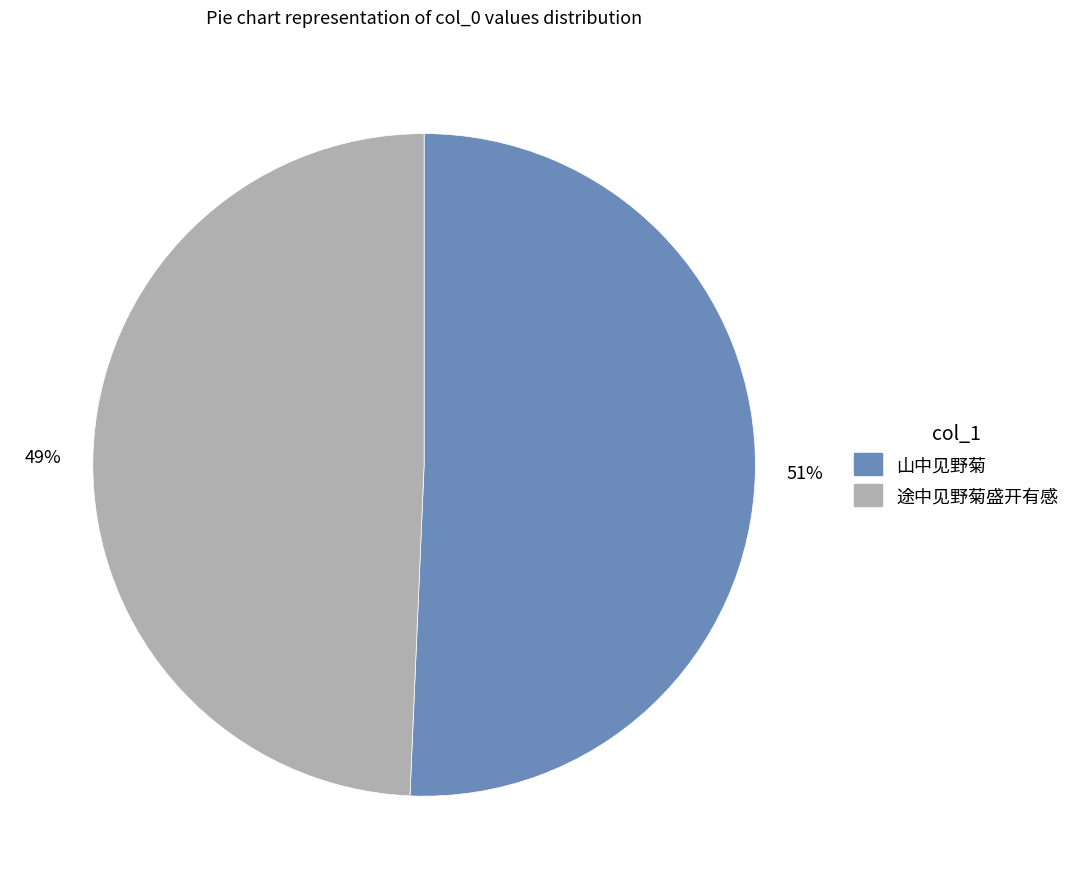

Is the sum of 途中见野菊盛开有感 and 山中见野菊 greater than half?

Yes